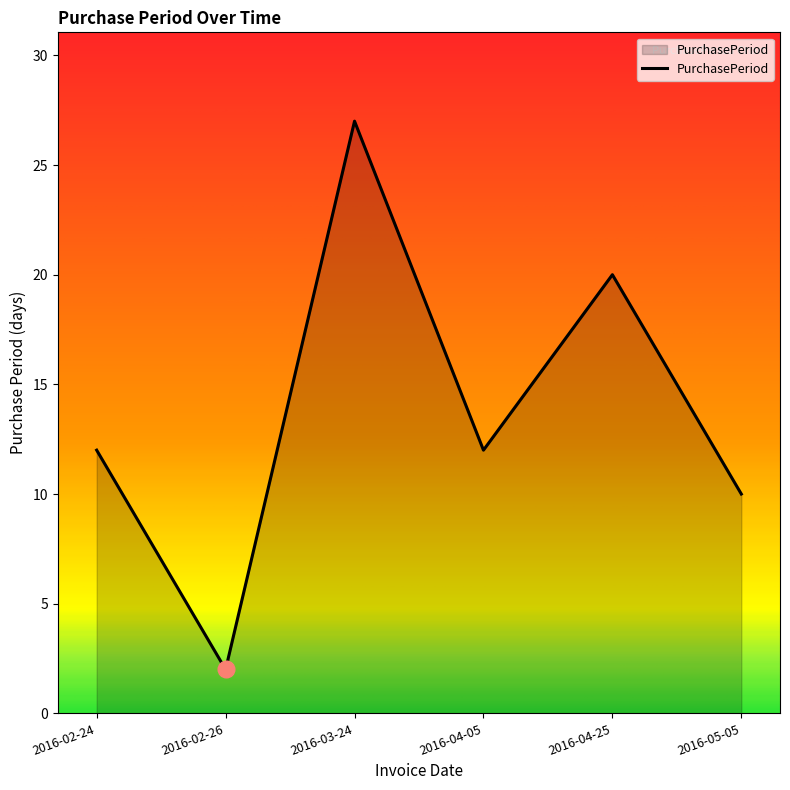

What is the sum of the values at 2016-04-05 and 2016-02-26?

14